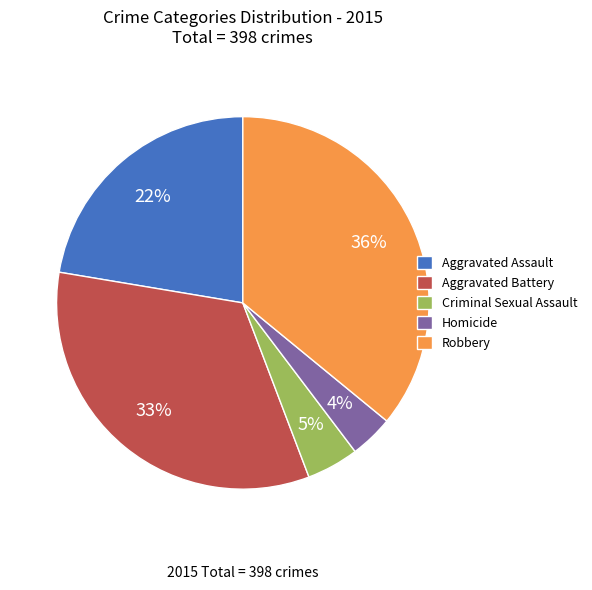

Between Robbery and Homicide, which is larger?

Robbery